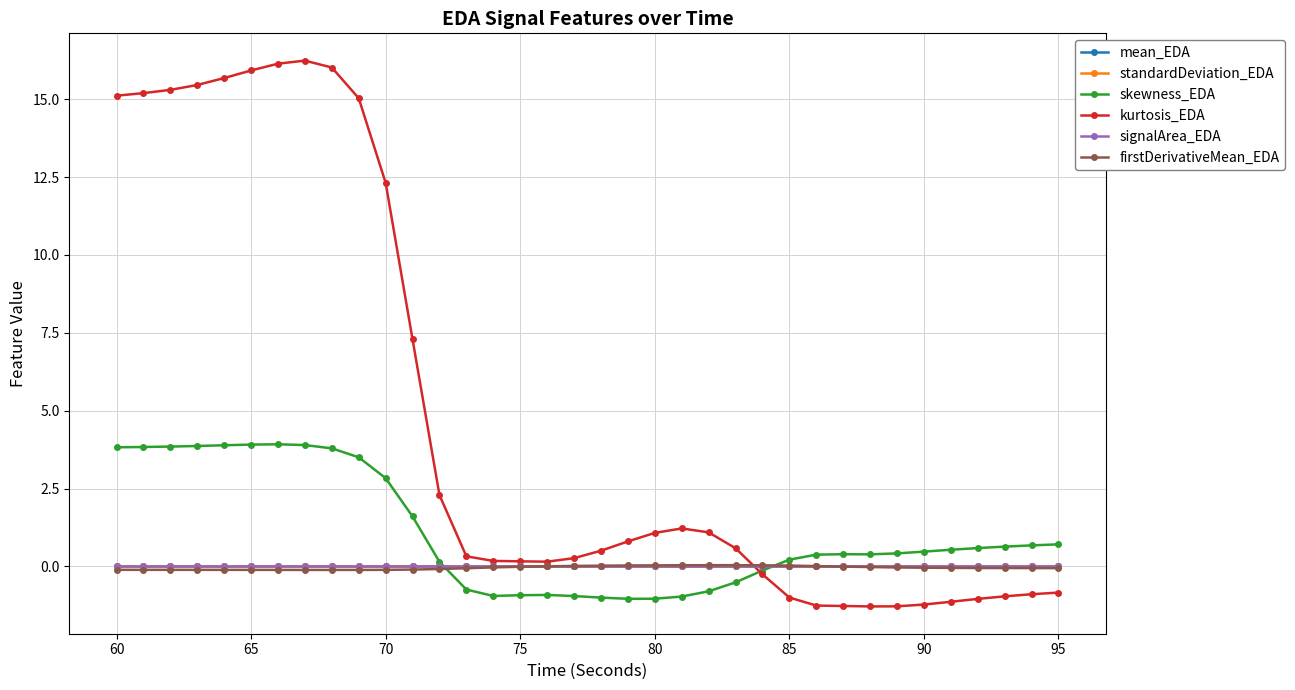

Does the chart have visible grid lines?

Yes